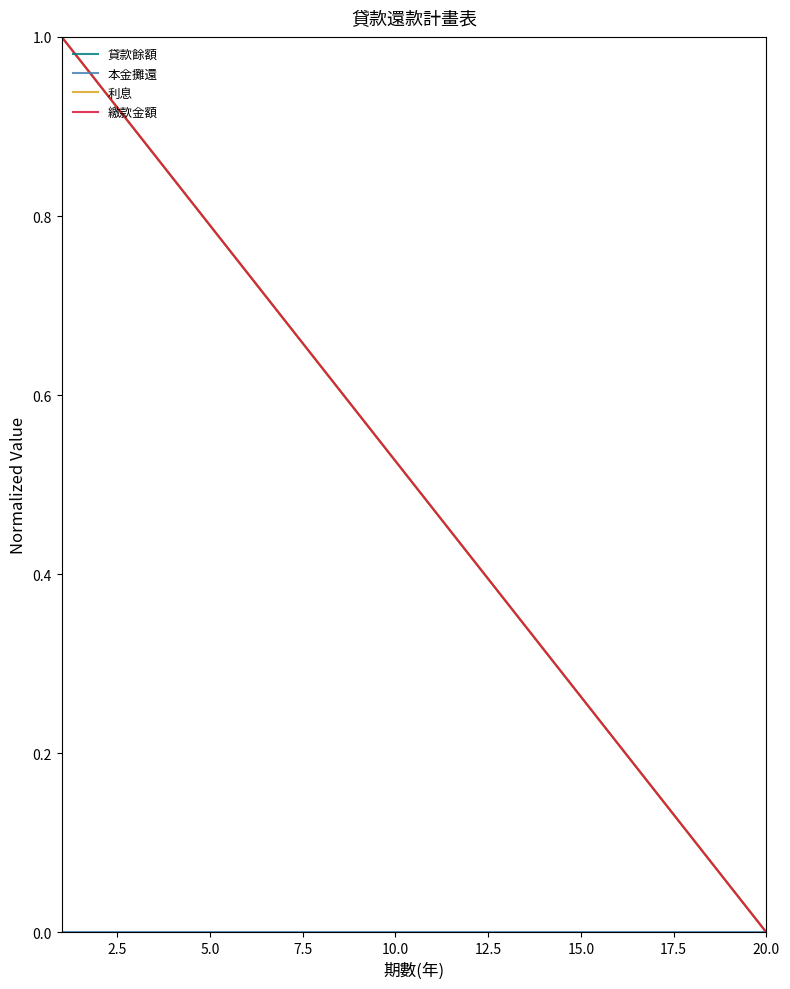

List the series in order of their peak value, lowest first.

本金攤還, 貸款餘額, 利息, 繳款金額